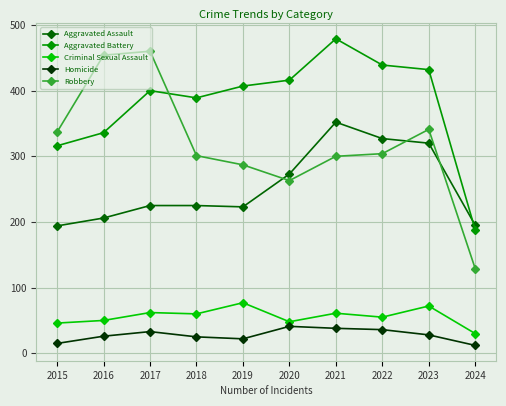

The Criminal Sexual Assault series shows 22 at 2015. True or false?

False